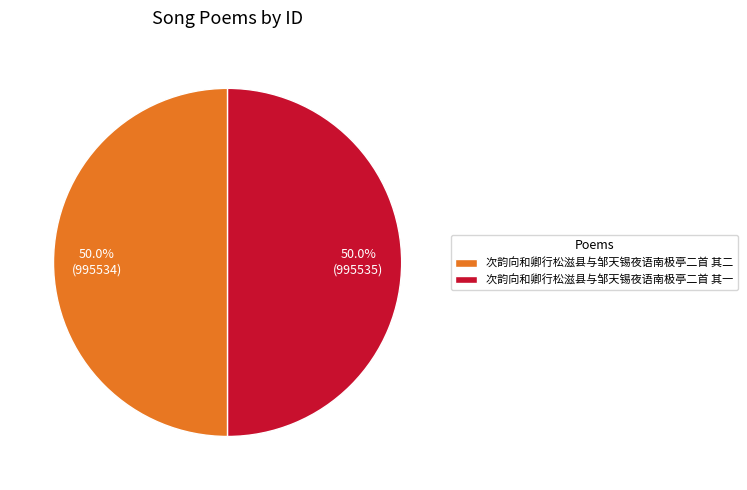

To the nearest percent, what is the average slice percentage?

50%